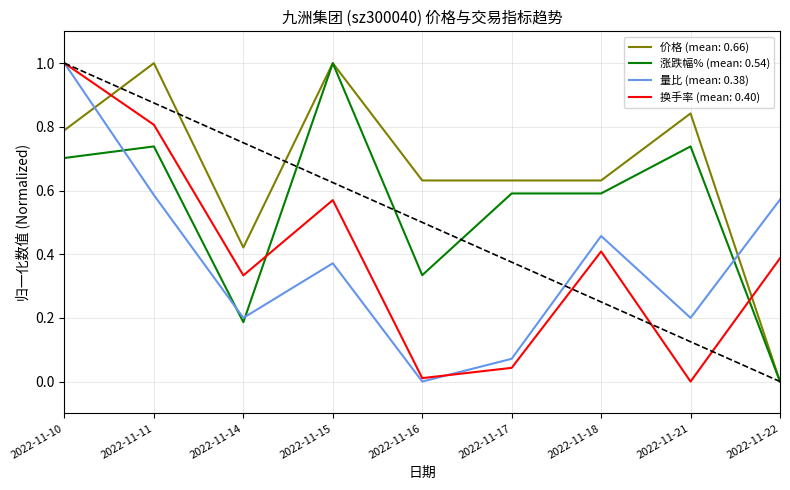

The value of 换手率 (mean: 0.40) at 2022-11-14 is 0.6. True or false?

False